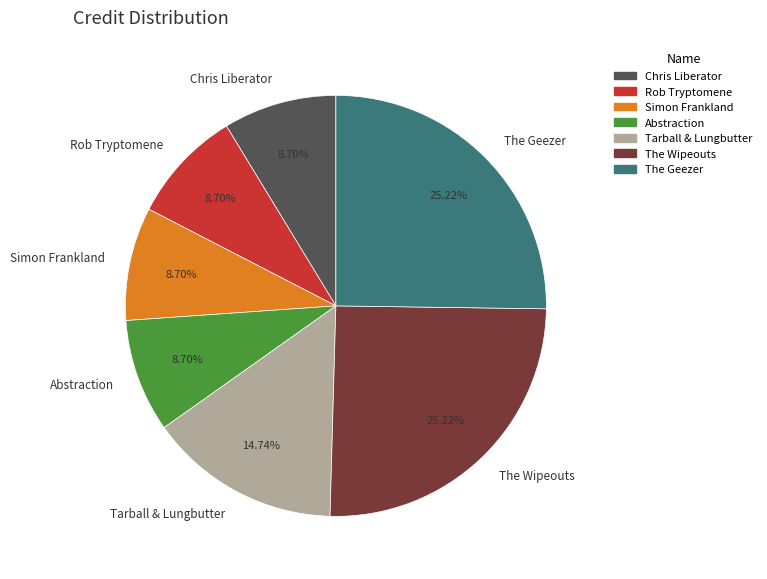

To the nearest percent, what is the combined percentage of Rob Tryptomene and Abstraction?

17%